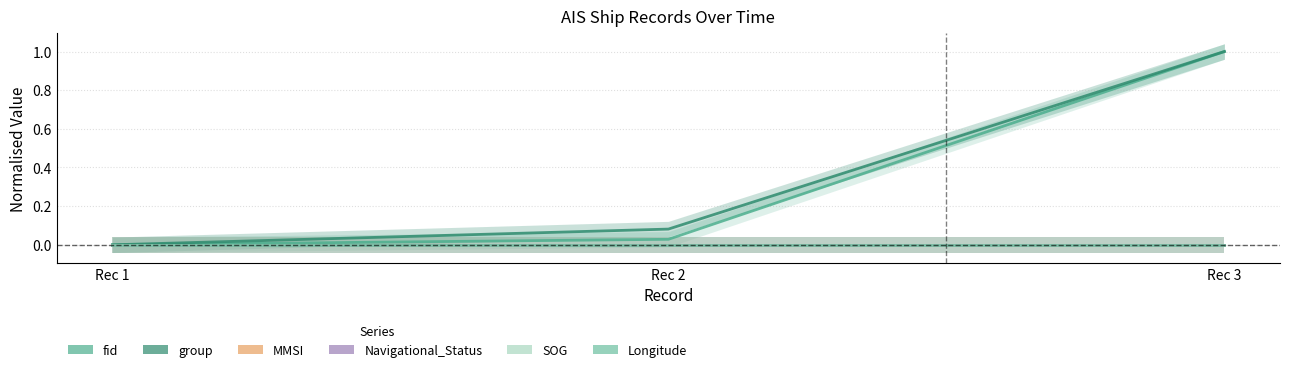

Reading left to right, extract all data points from this chart.

fid: 0.0	0.0	1.0
group: 0.0	0.1	1.0
MMSI: 0.0	0.0	0.0
Navigational_Status: 0.0	0.0	0.0
SOG: 0.0	0.0	0.0
Longitude: 0.0	0.0	0.0